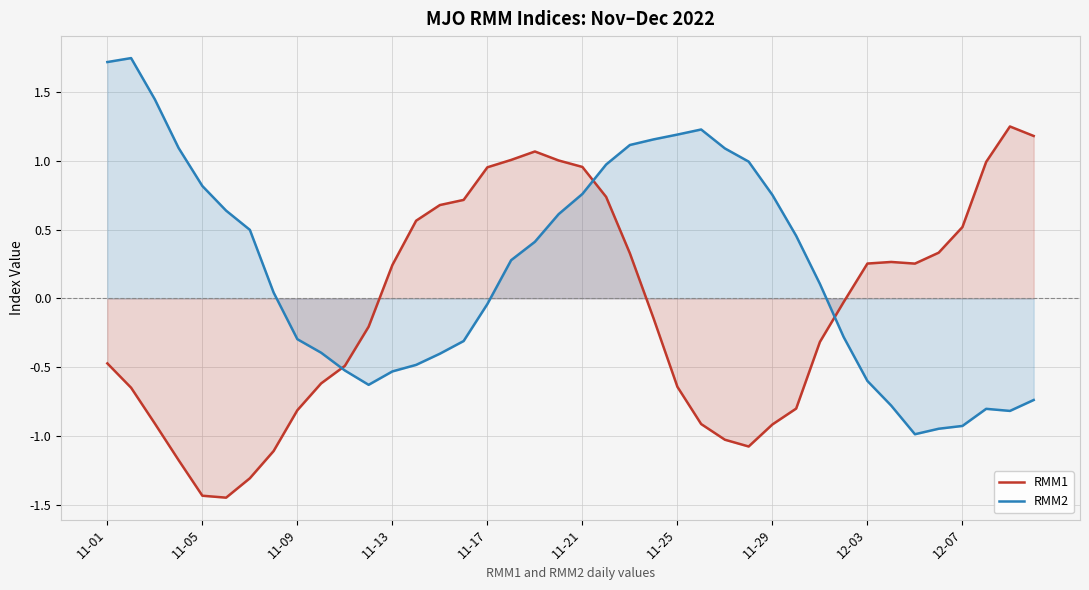

Read the RMM1 value at 17.

1.0